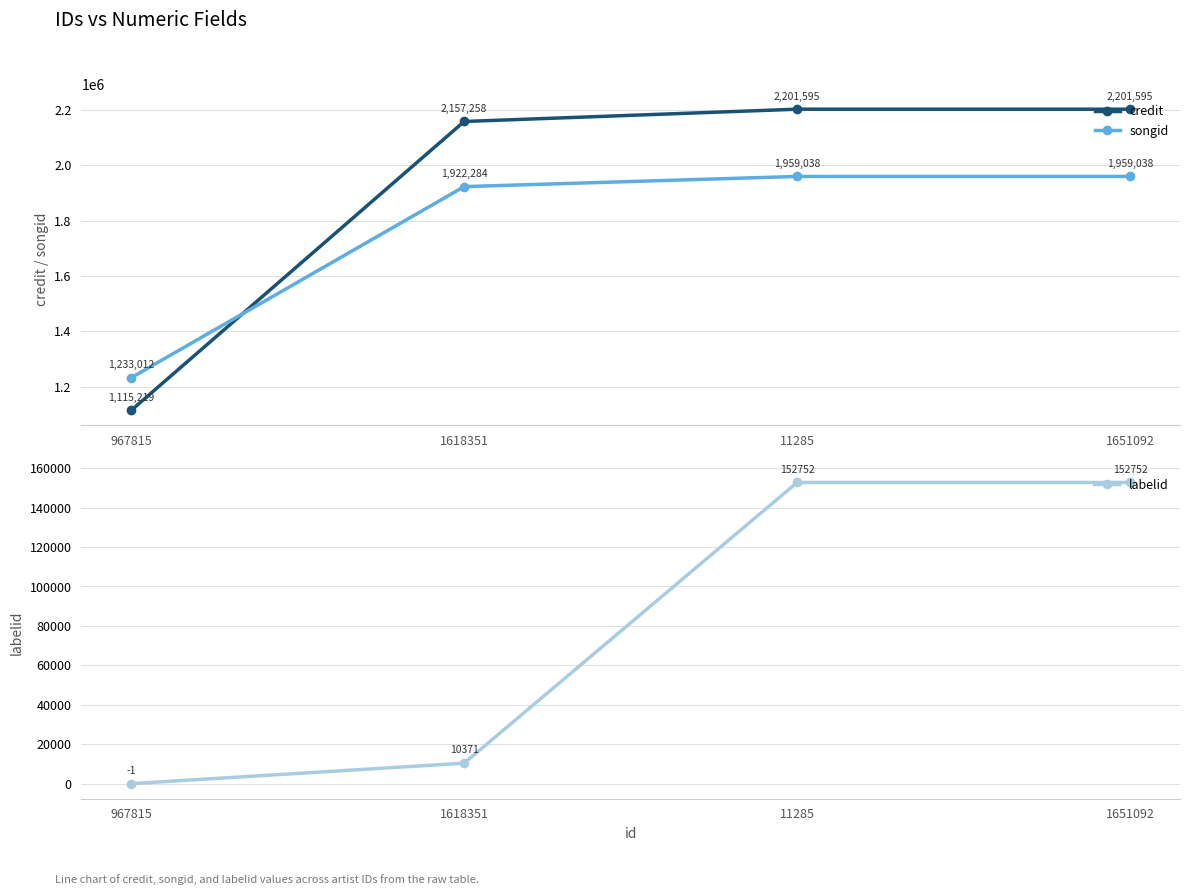

The songid series shows 1922284 at 1618351. True or false?

True